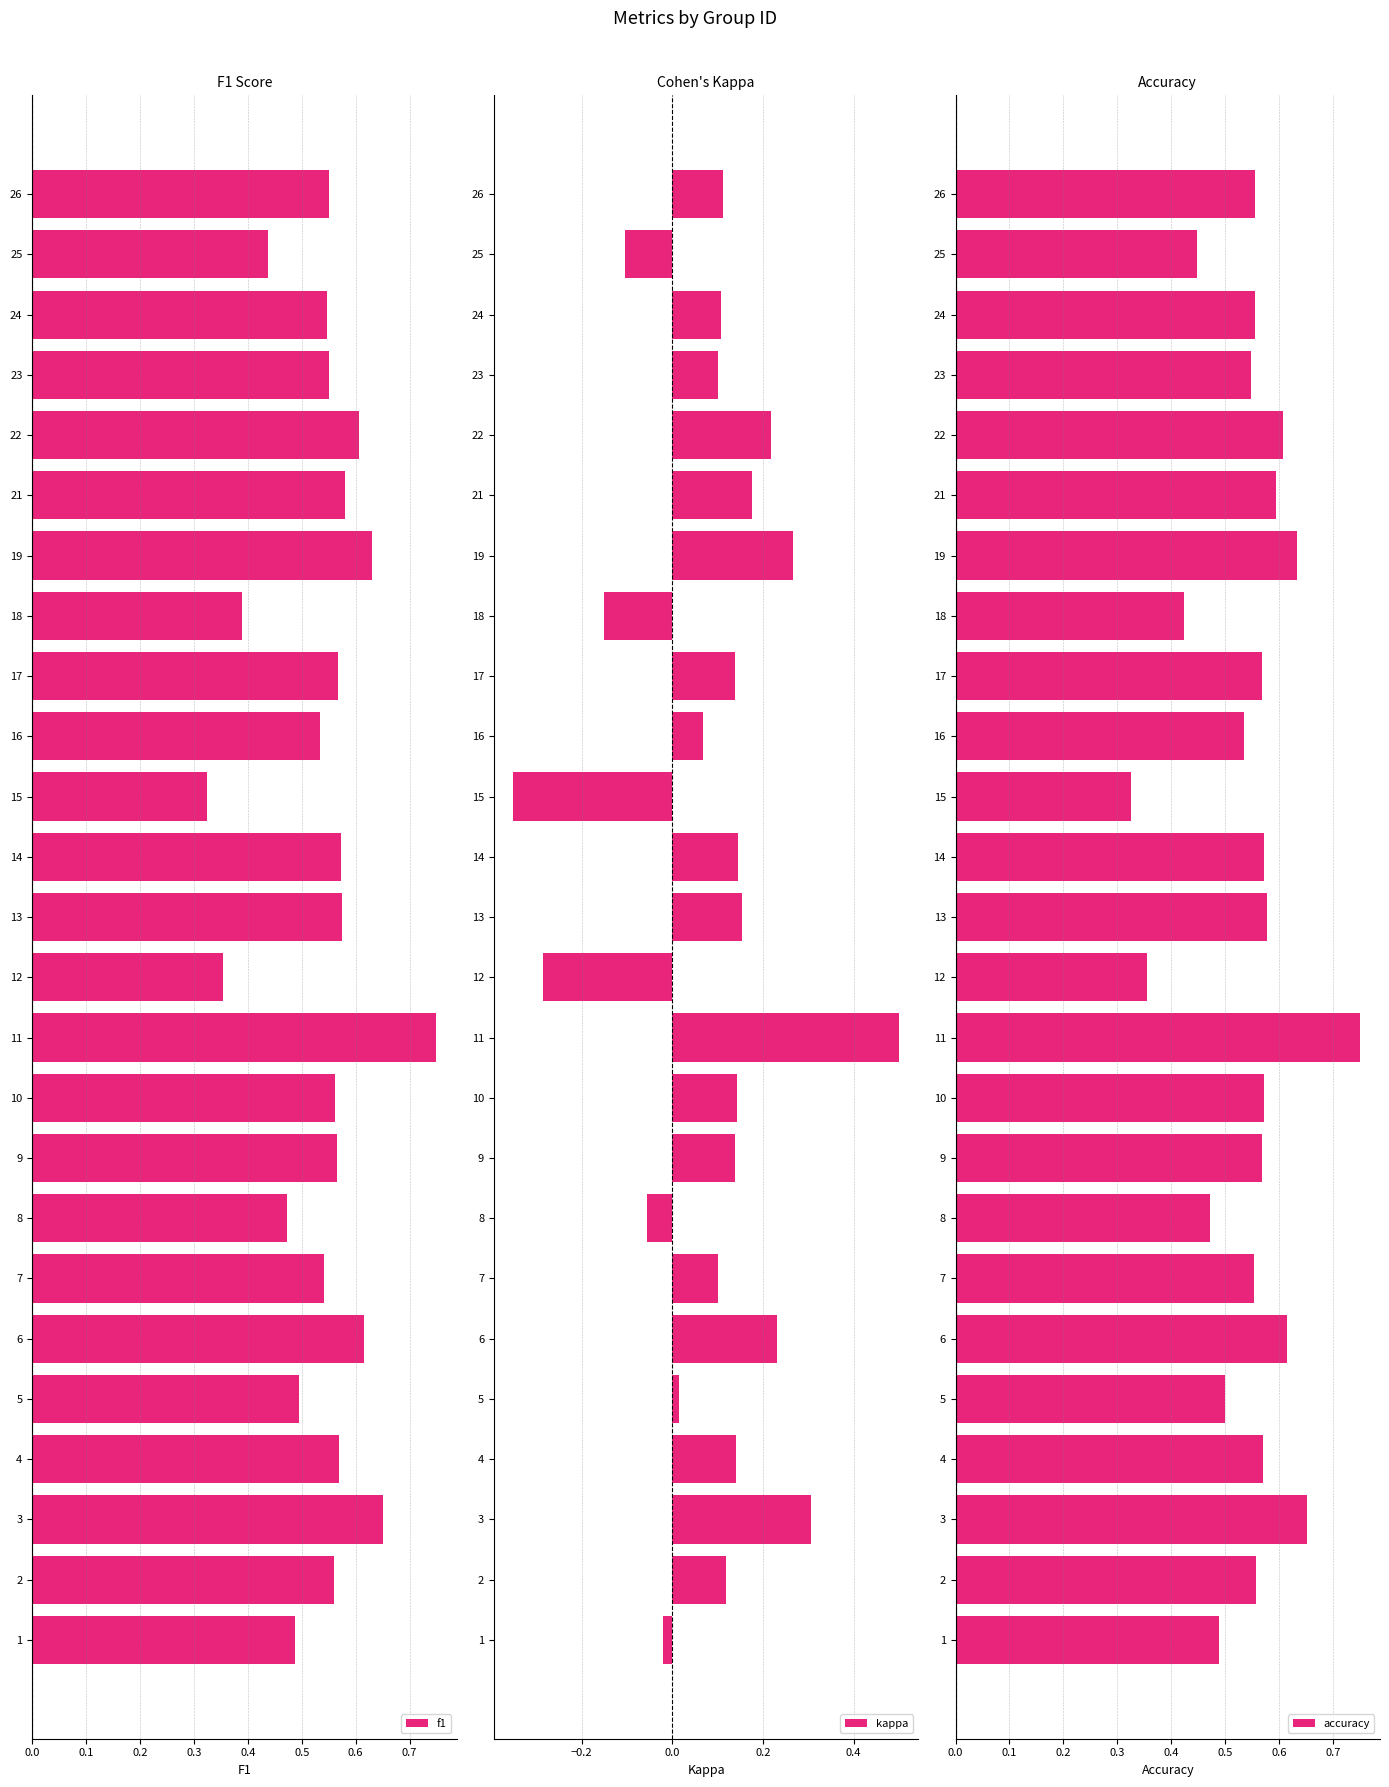

True or false: kappa has a value of 0.2 at 2.

False